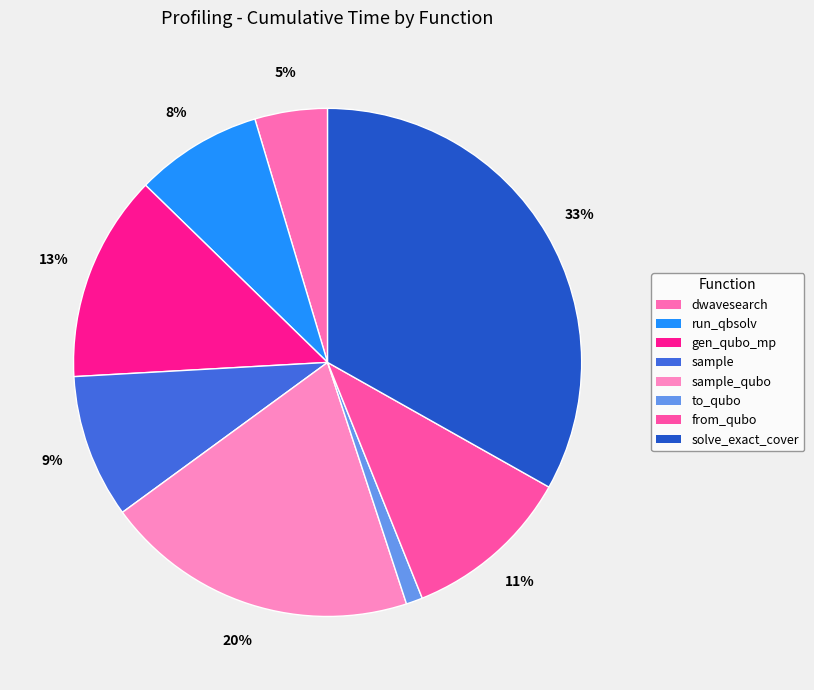

Is there a majority slice in this chart?

No